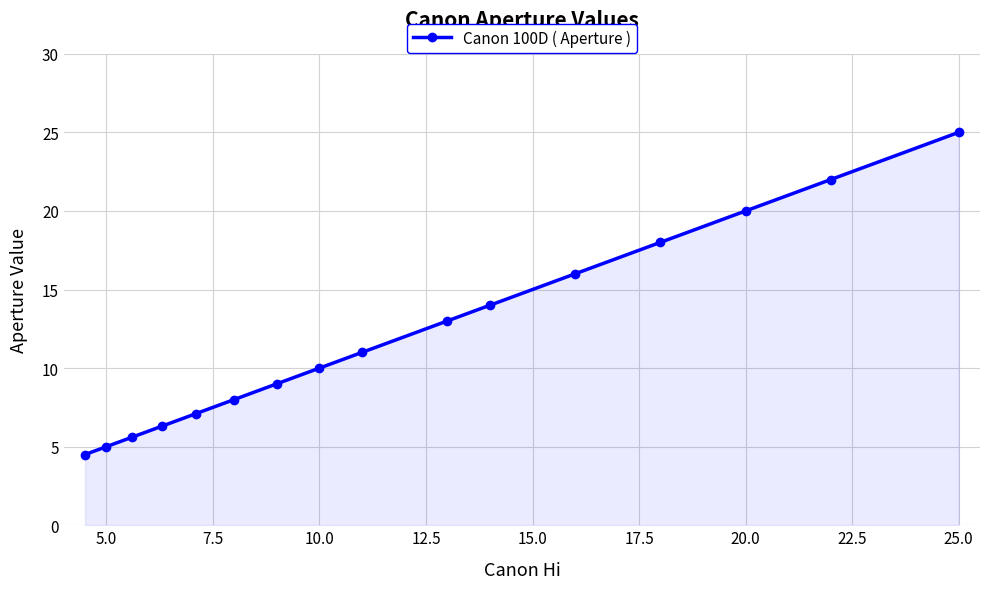

What is the difference between the maximum and minimum values?

20.5